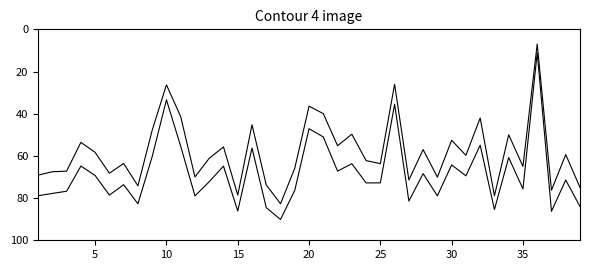

What is the smallest value displayed?

7.0